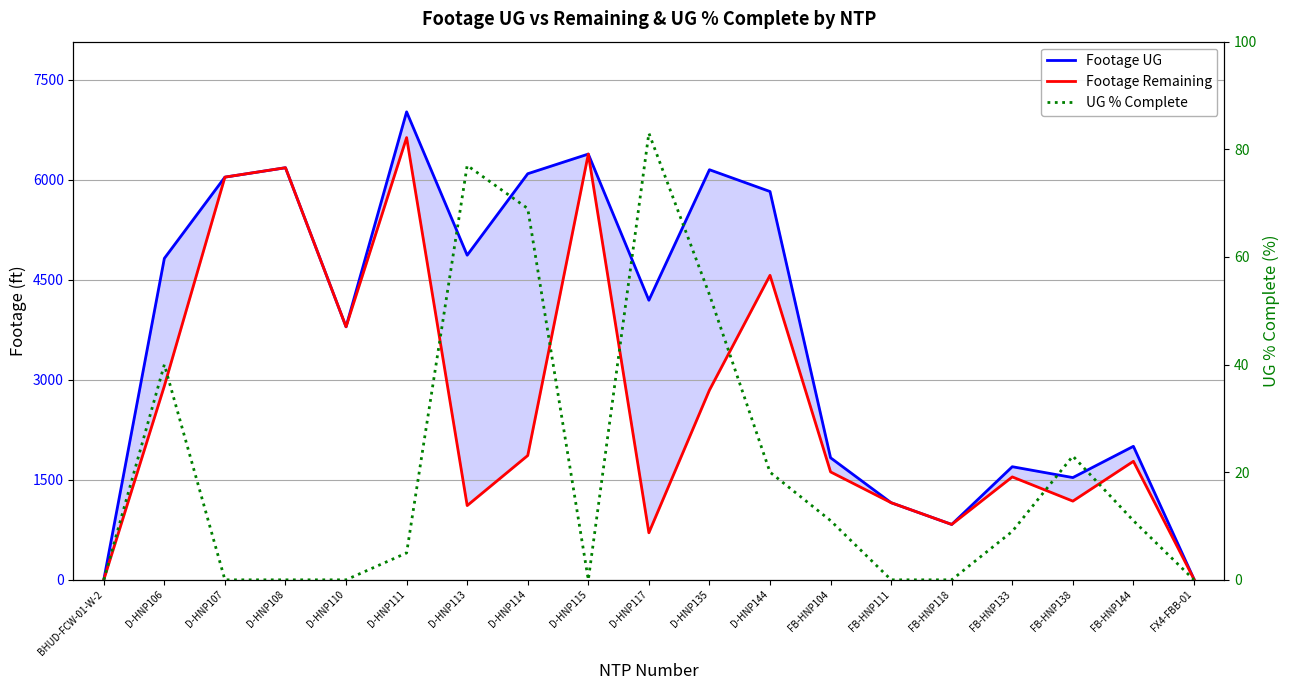

True or false: Footage UG and Footage Remaining intersect in this chart.

False